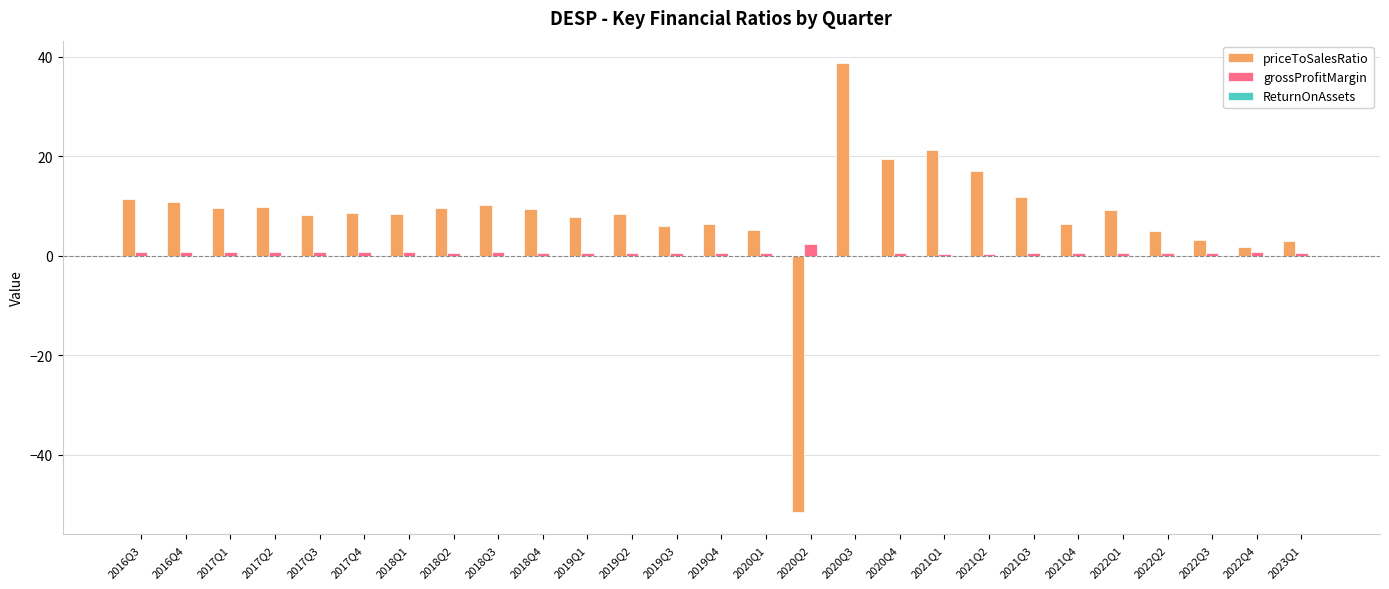

Is it true that grossProfitMargin equals 0.6 at 2019Q2?

True